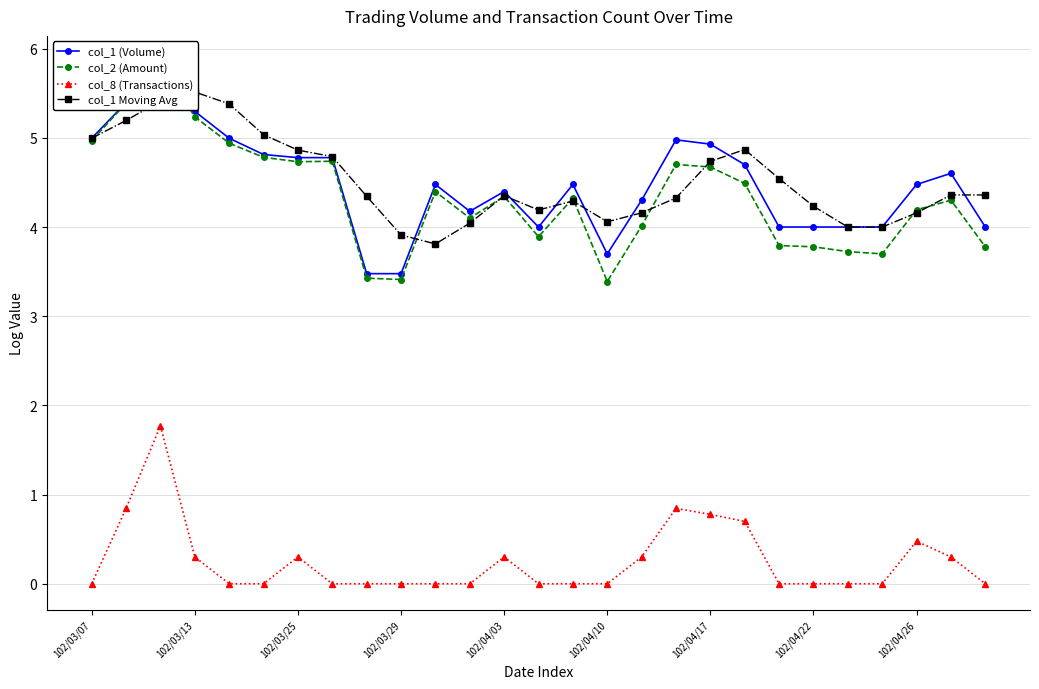

True or false: col_8 (Transactions) has a value of 0.0 at 102/04/22.

True